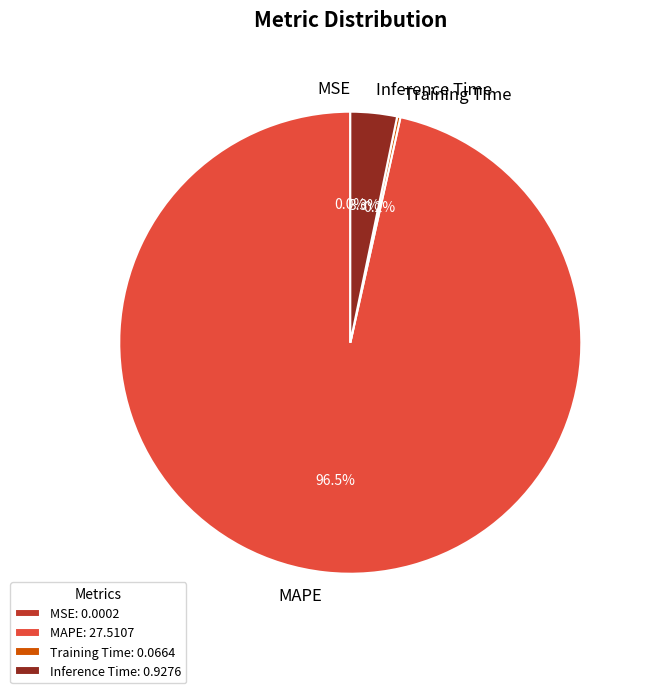

Combined, do Inference Time and MAPE account for over 50%?

Yes